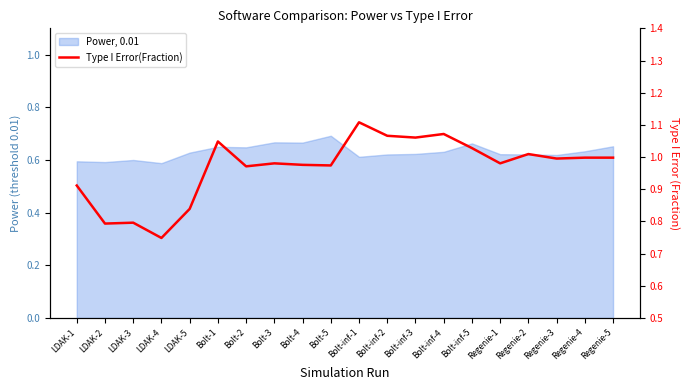

Where is the first local minimum?

LDAK-2